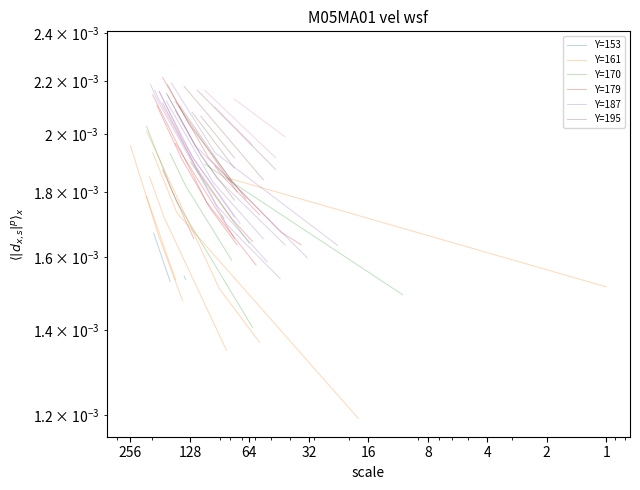

Rank the categories by Y=195 value from lowest to highest.

256, 128, 64